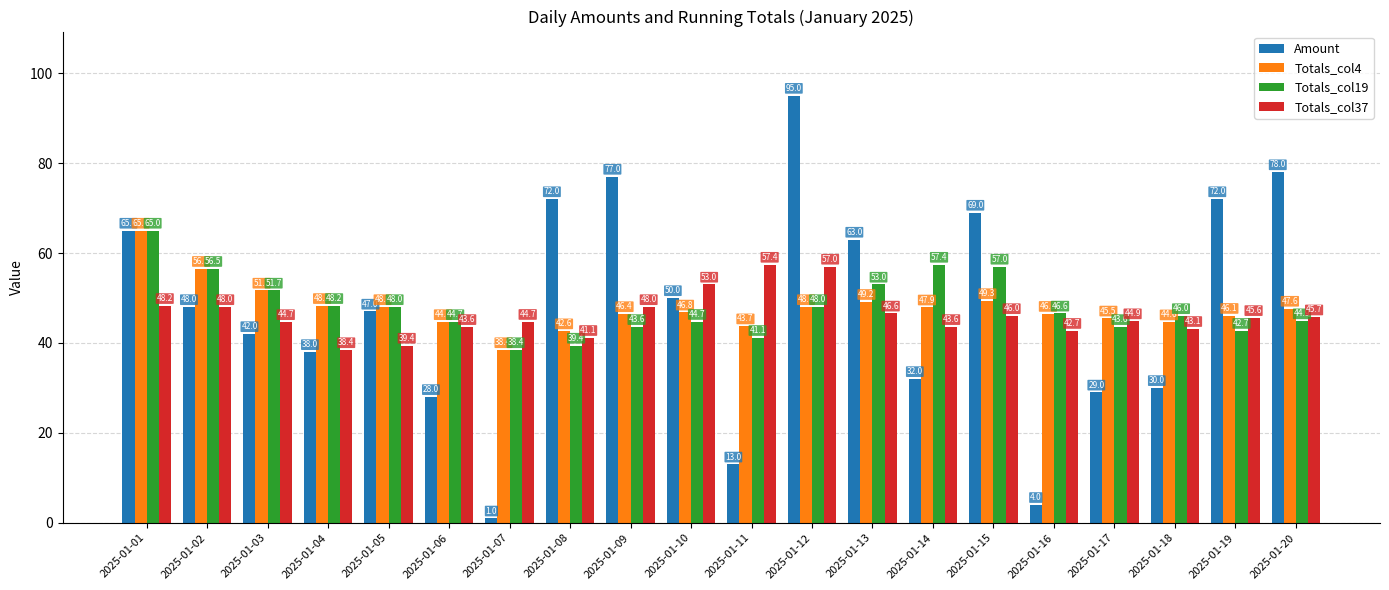

Is the value of Totals_col4 at 2025-01-04 greater than the value of Totals_col37 at 2025-01-09?

Yes